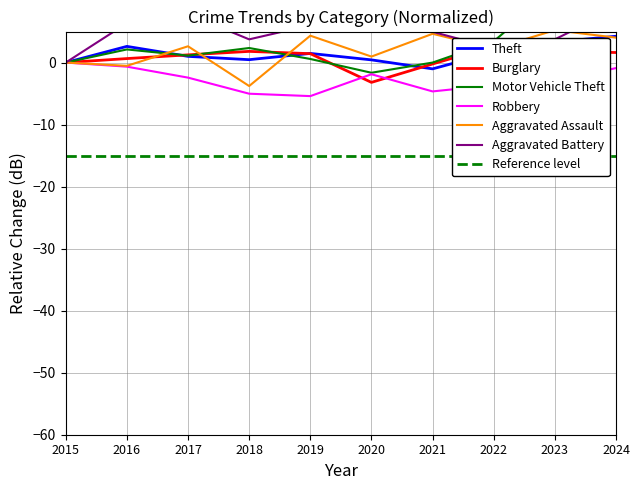

Where is the first local minimum for Motor Vehicle Theft?

2017